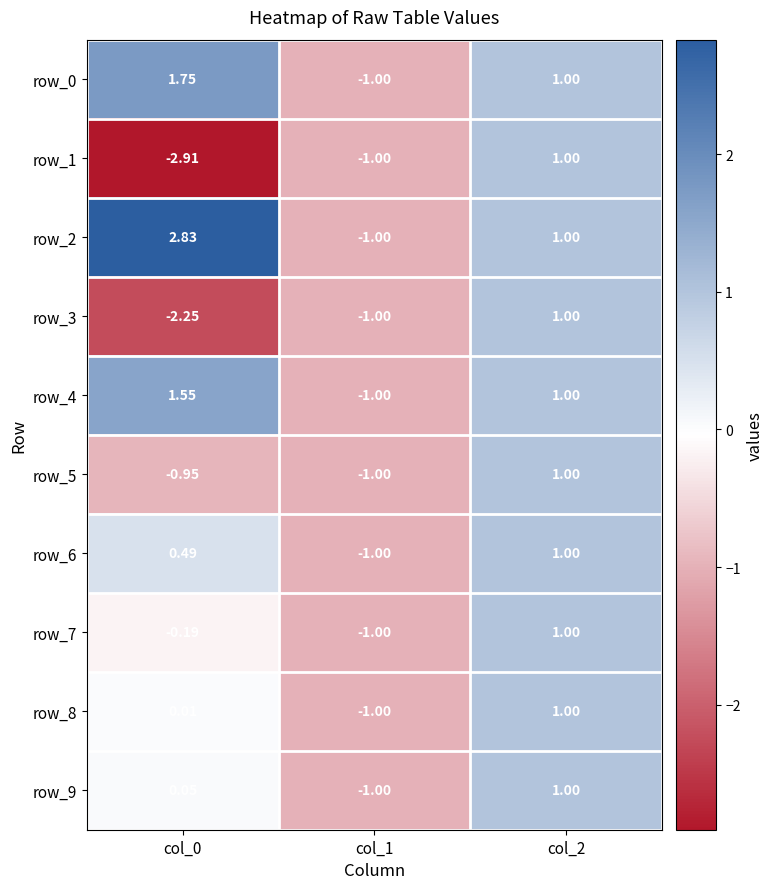

Is the value of row_9 at col_2 greater than the value of row_0 at col_1?

Yes